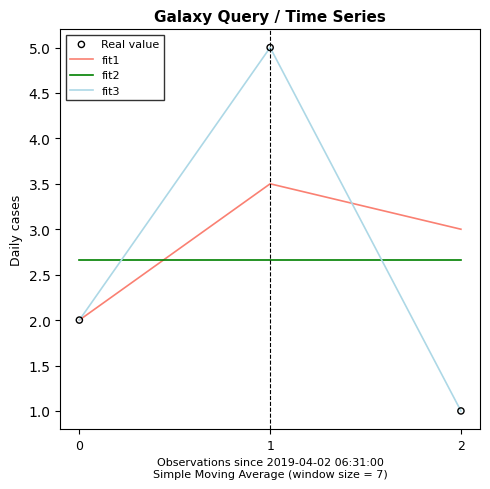

Which series has the largest total across all categories?

fit1